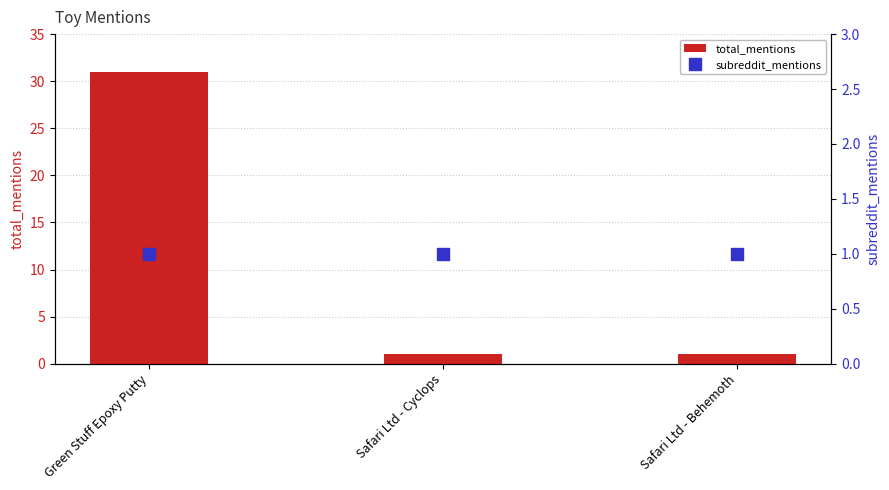

At Safari Ltd - Cyclops, list the series in order from largest to smallest.

total_mentions, subreddit_mentions